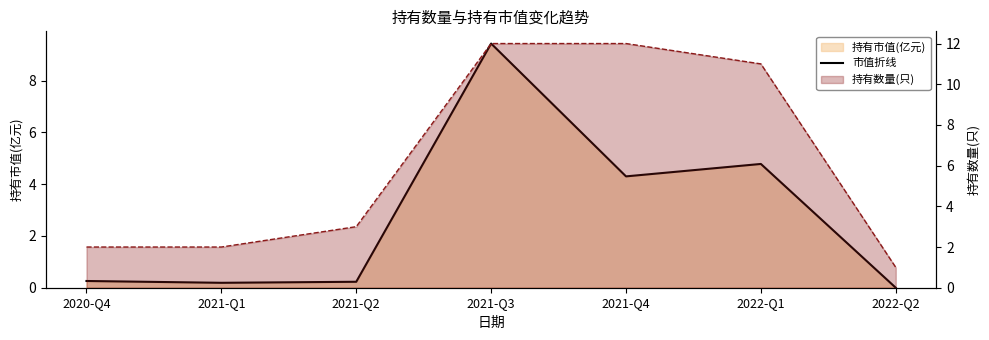

What is the maximum value shown in the chart?

9.4